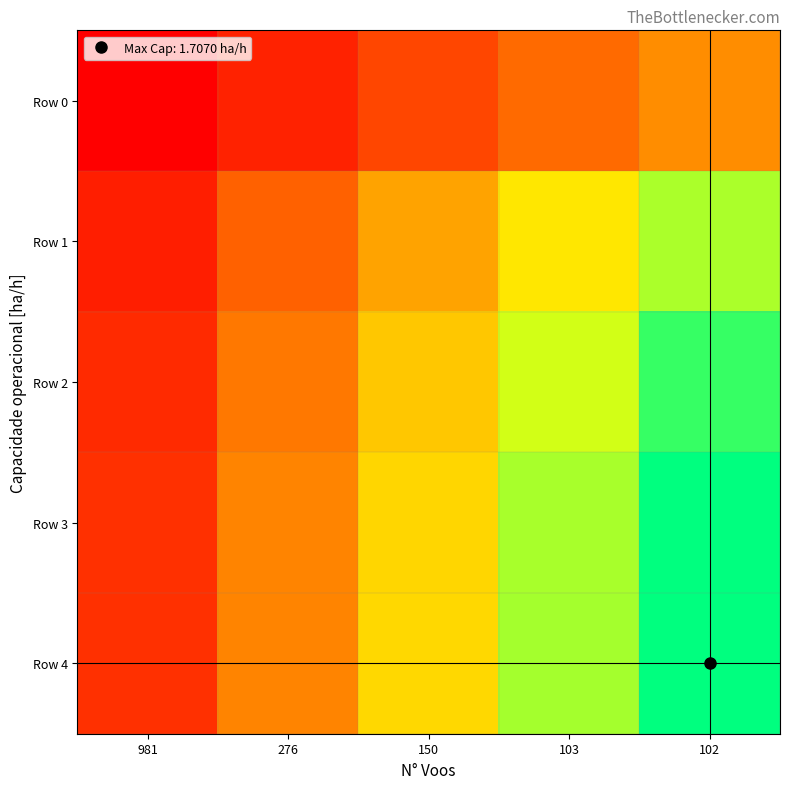

Rank the series at 103 from highest to lowest value.

Row 4, Row 3, Row 2, Row 1, Row 0